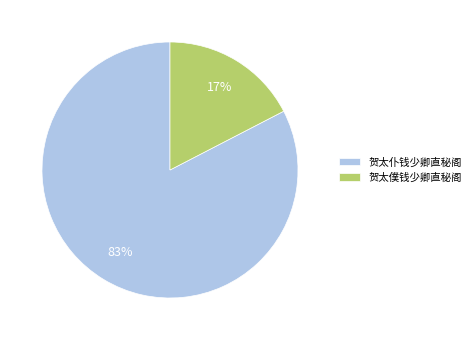

Rank the categories by value from lowest to highest.

贺太僕钱少卿直秘阁, 贺太仆钱少卿直秘阁